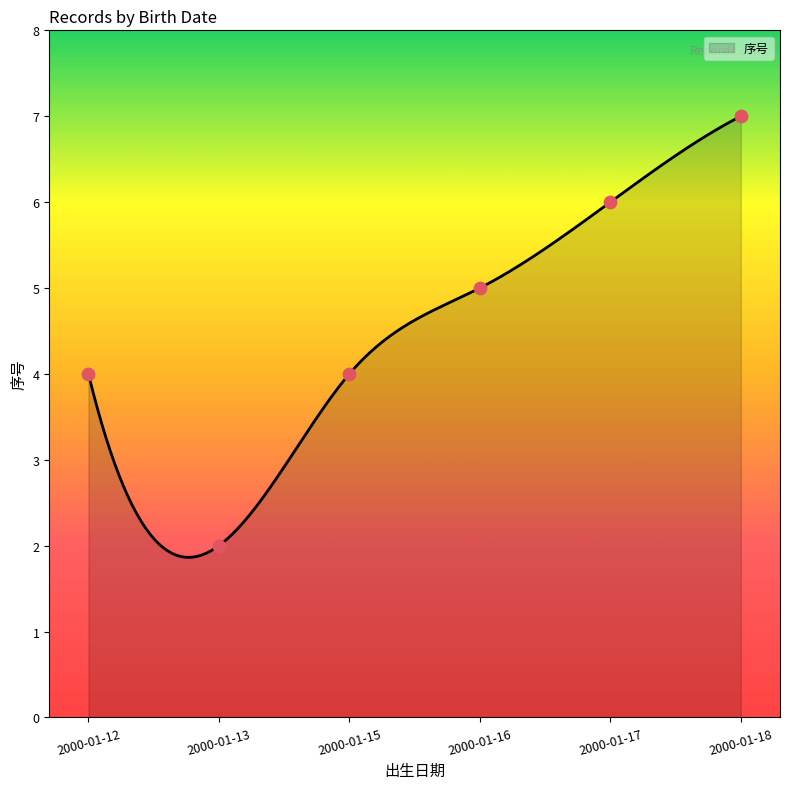

Between 2000-01-17 and 2000-01-18, which is larger?

2000-01-18